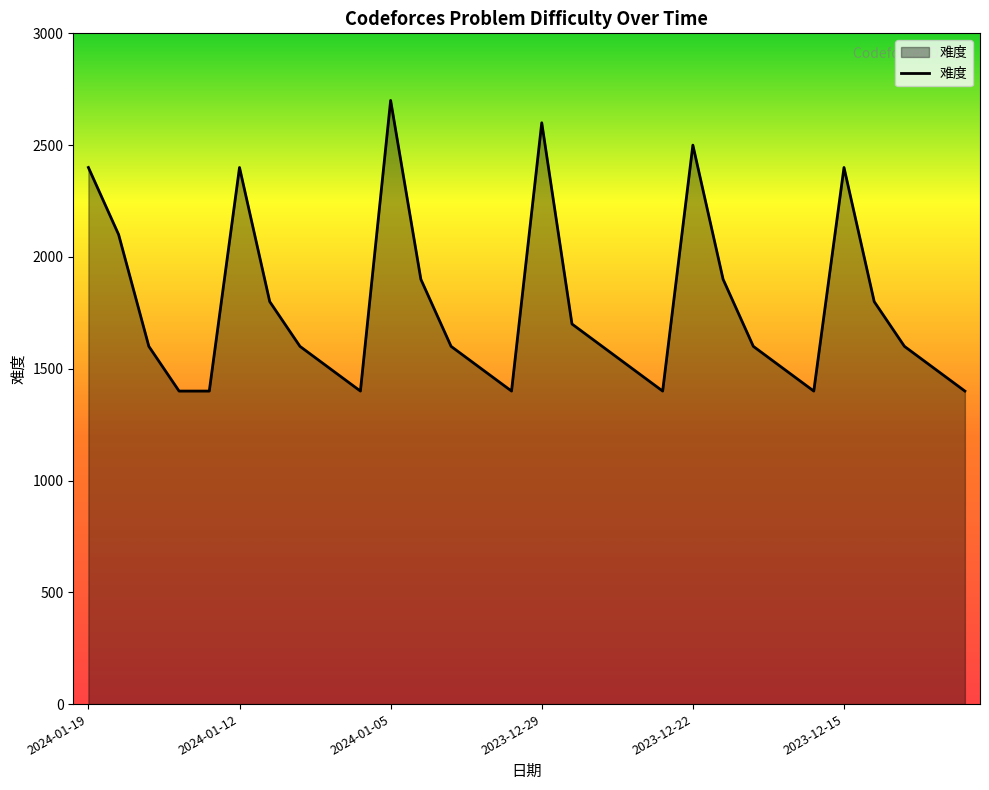

What is the smallest value displayed?

1400